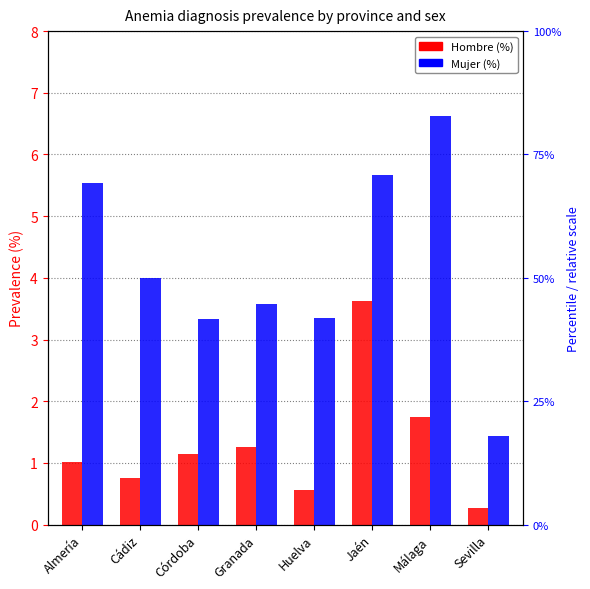

Is the value of Mujer (%) at Jaén greater than the value of Hombre (%) at Córdoba?

Yes